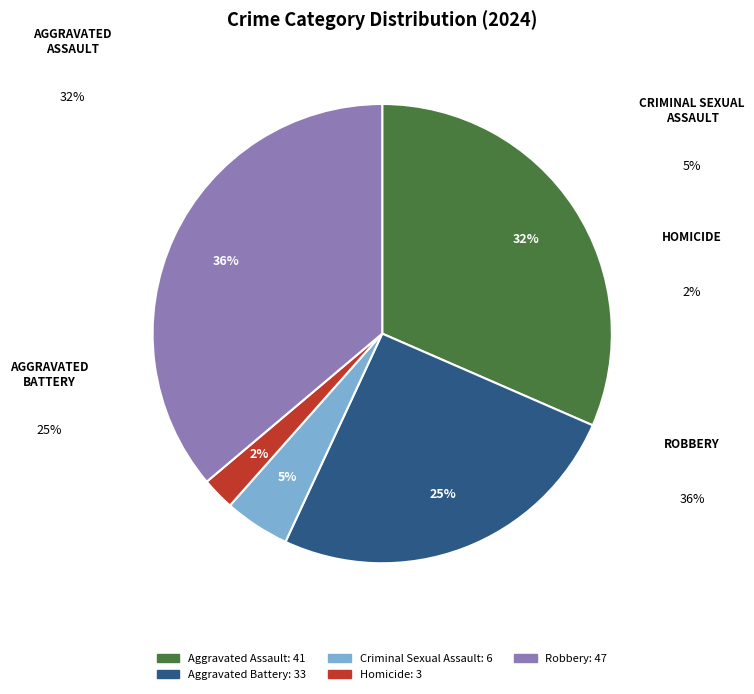

Is it true that Robbery is 11% of the pie?

False